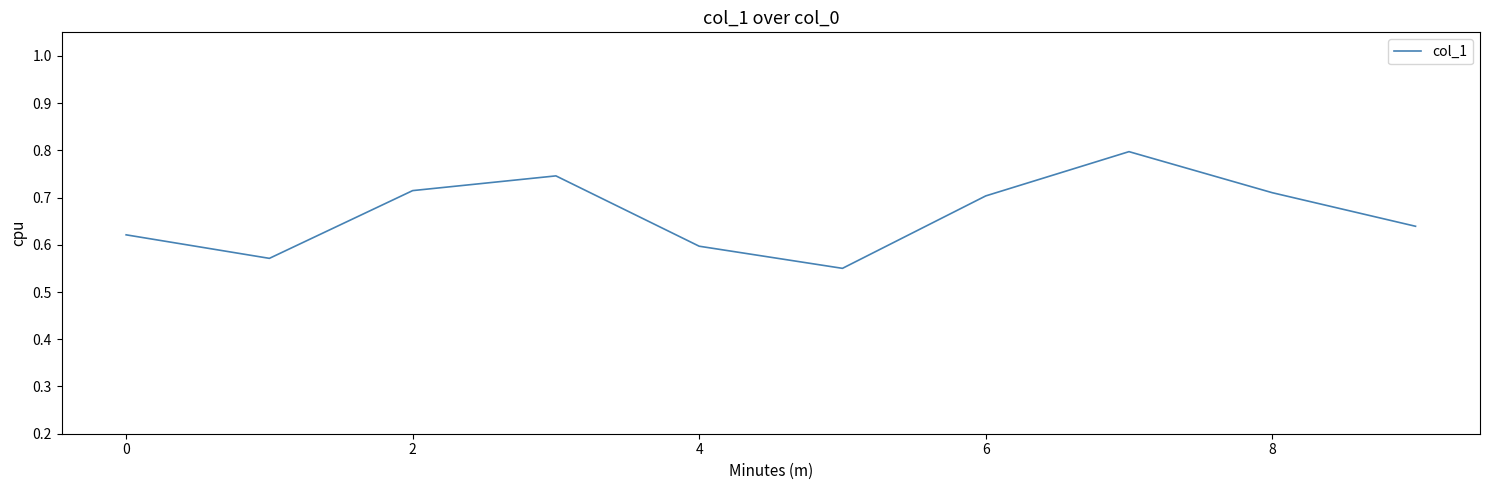

What is the maximum value shown in the chart?

0.8